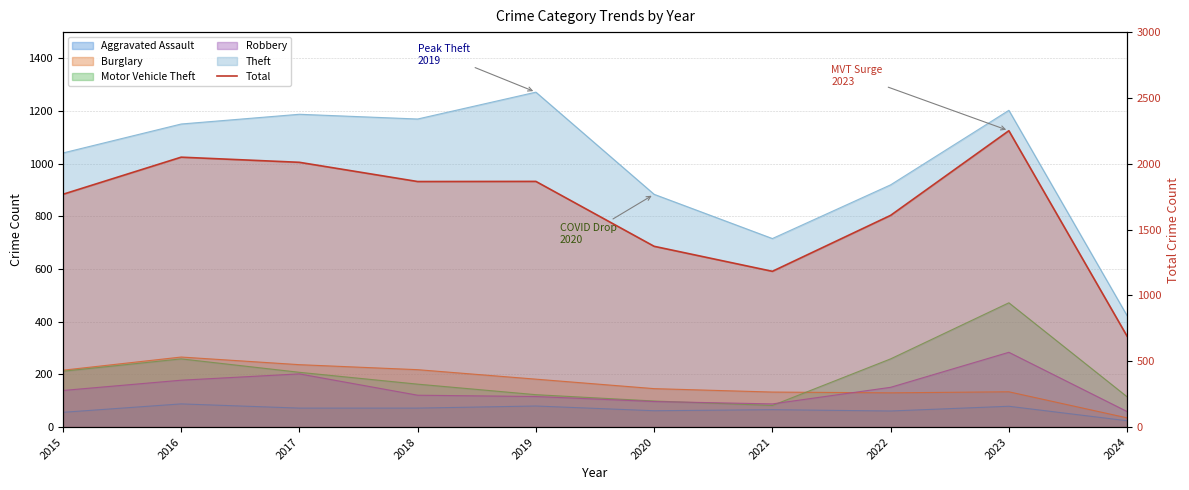

Between 2018 and 2016, which is larger?

2016